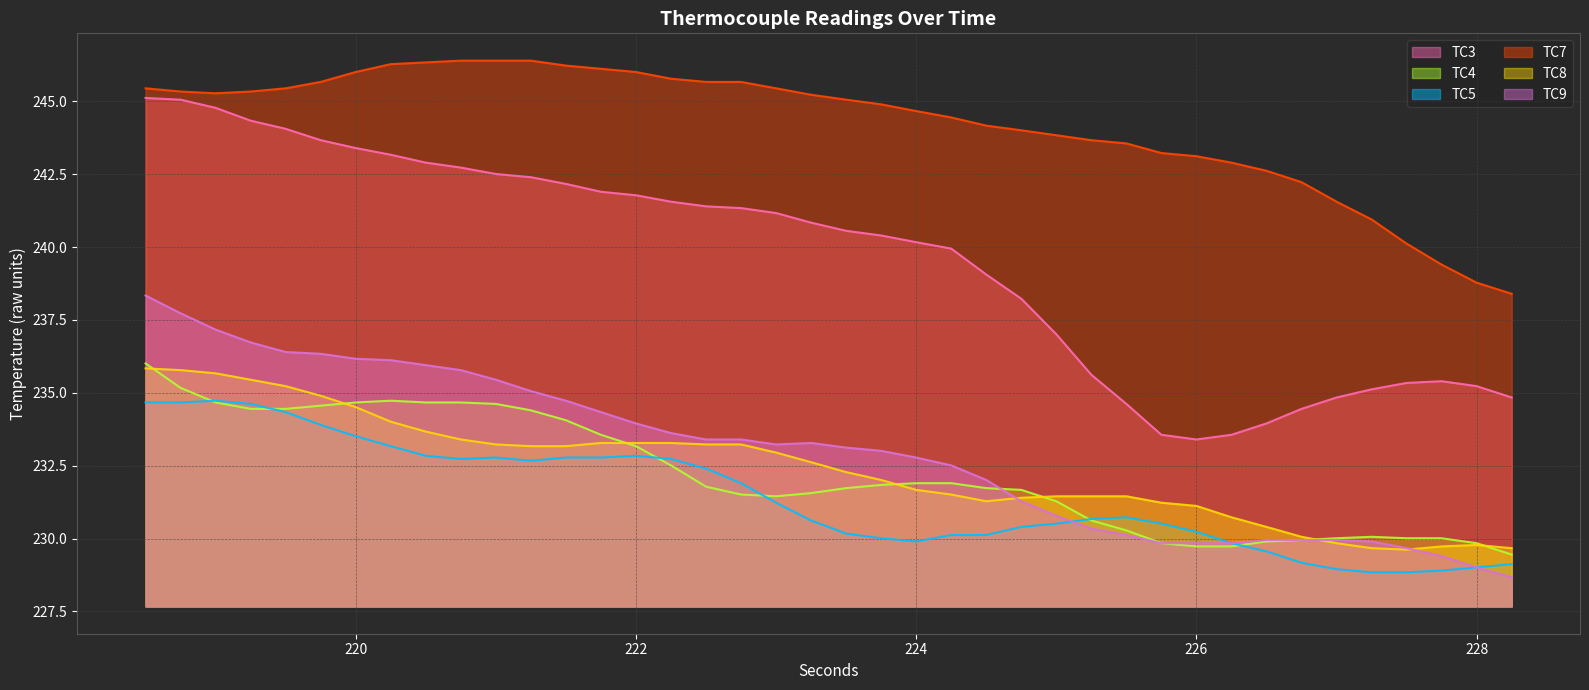

True or false: TC5 has more than 1 interior local peaks.

True